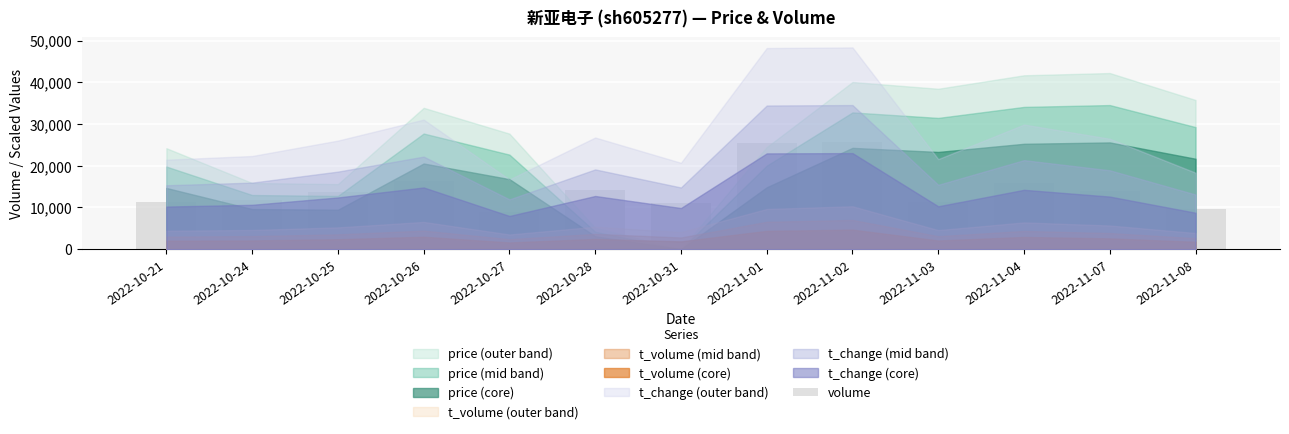

The chart shows a value of 25809 at 2022-11-04. True or false?

False